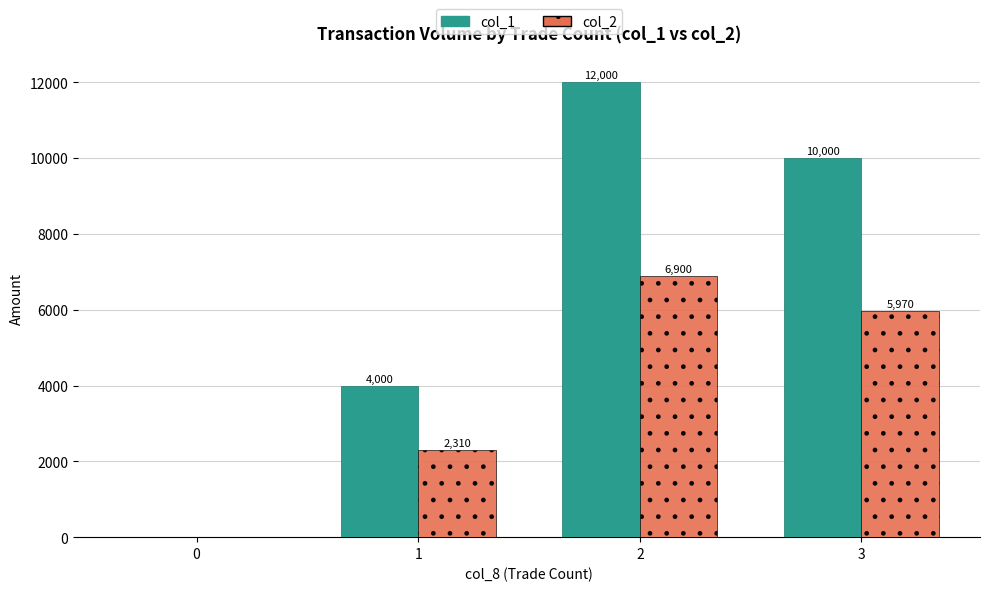

Which category has the highest value in the col_1 series?

2